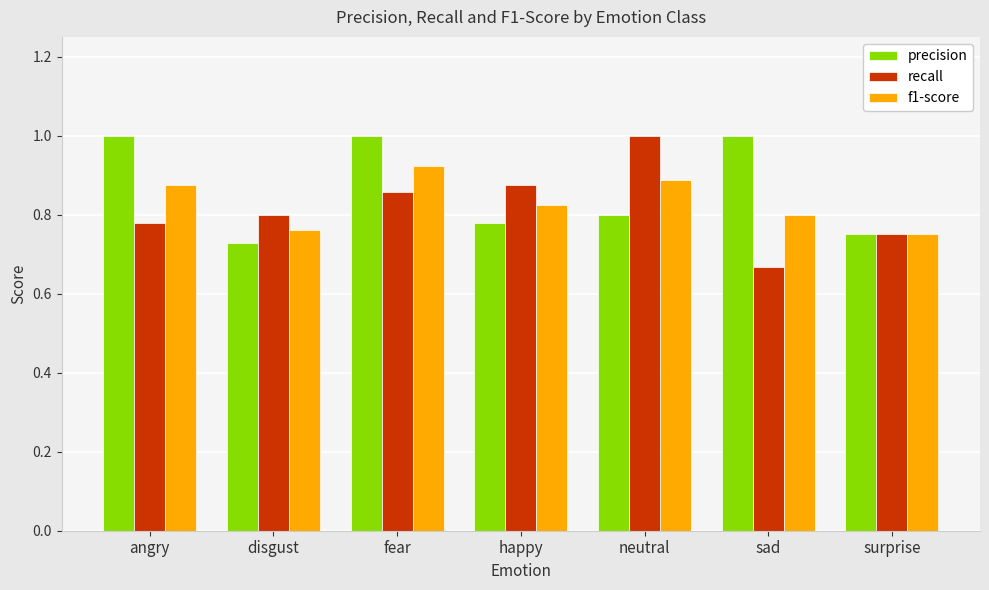

At which category is the sum across all series the highest?

fear